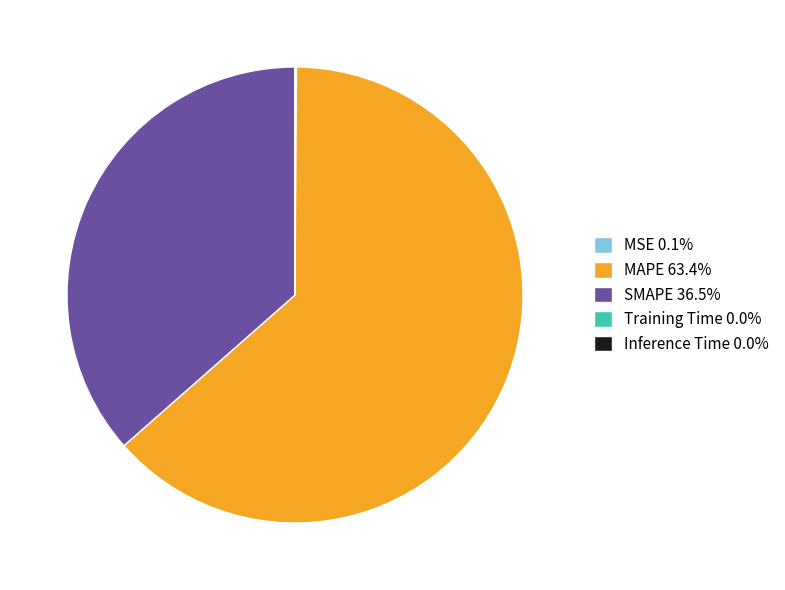

Is MAPE the majority of the pie?

Yes